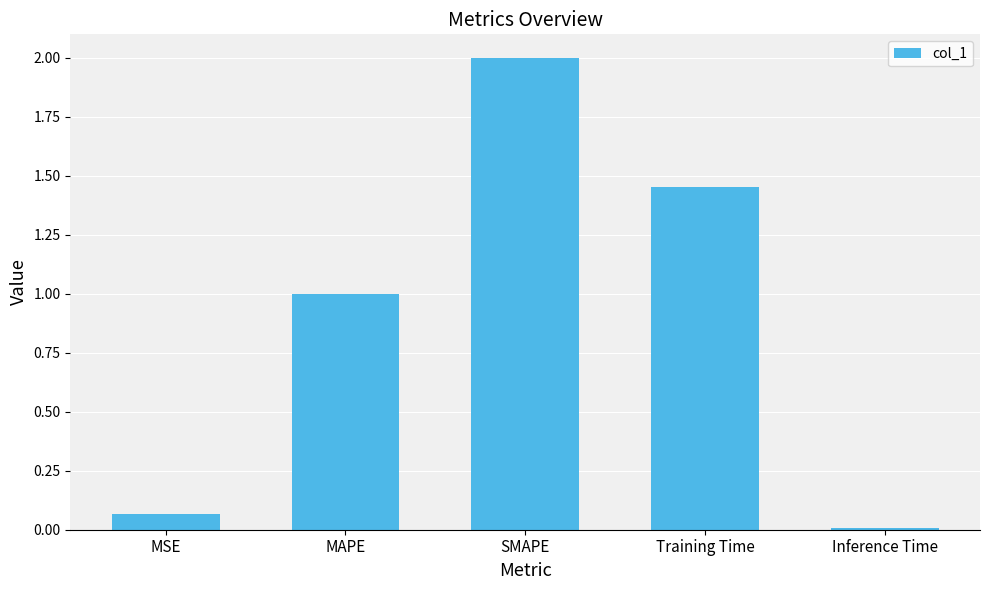

What is the label of the 5th bar from the left?

Inference Time